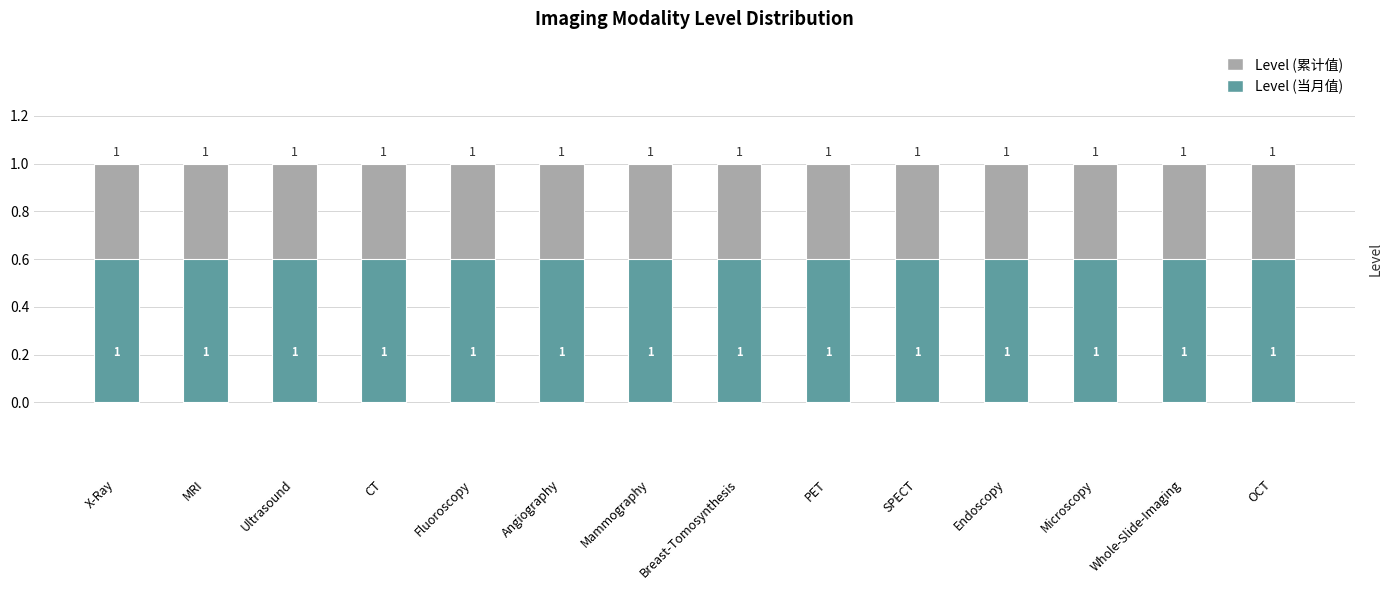

What is the value of the Level (累计值) bar at the 4th from the left?

1.0